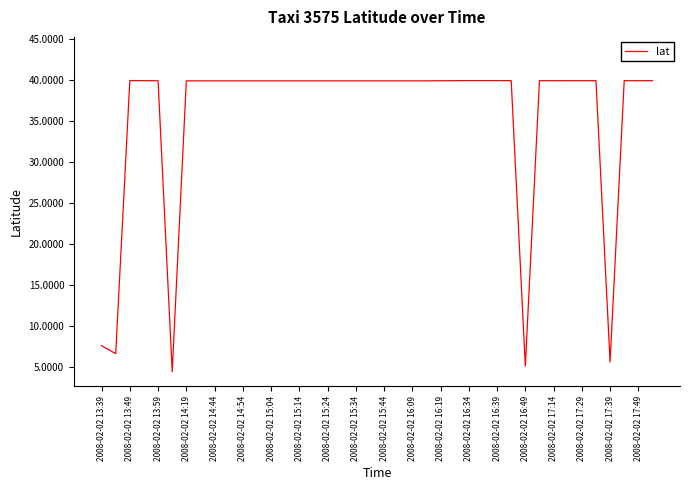

What is the sum of all values?

1426.2